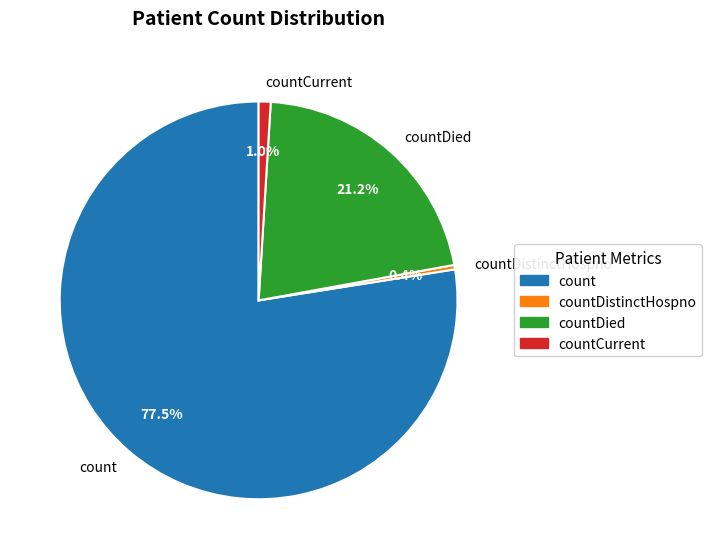

Is there any slice that represents more than half of the pie?

Yes